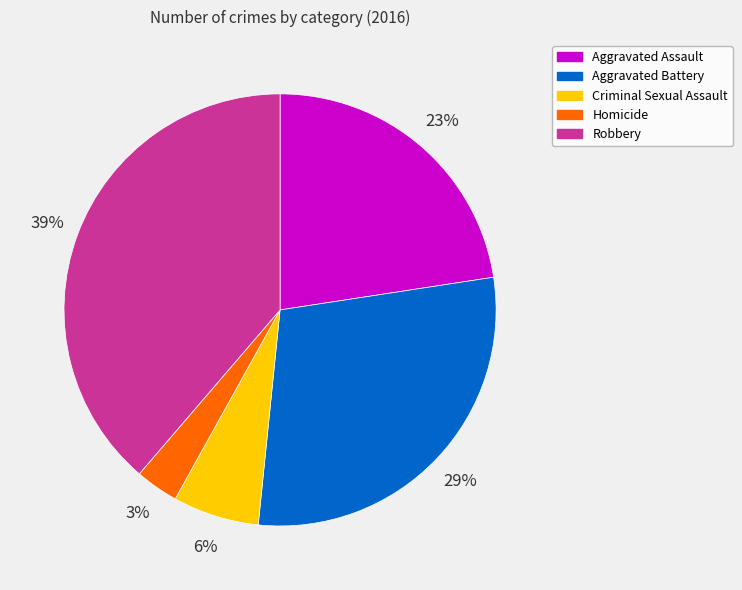

Does Aggravated Assault account for over 50% of the chart?

No